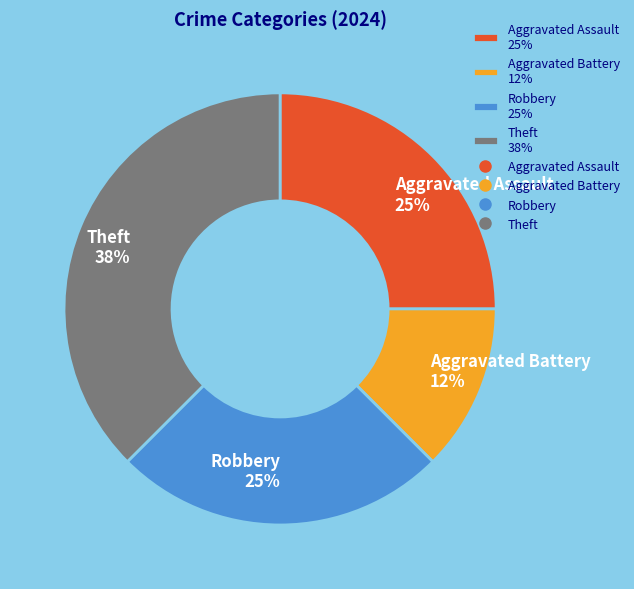

Is there a majority slice in this chart?

No